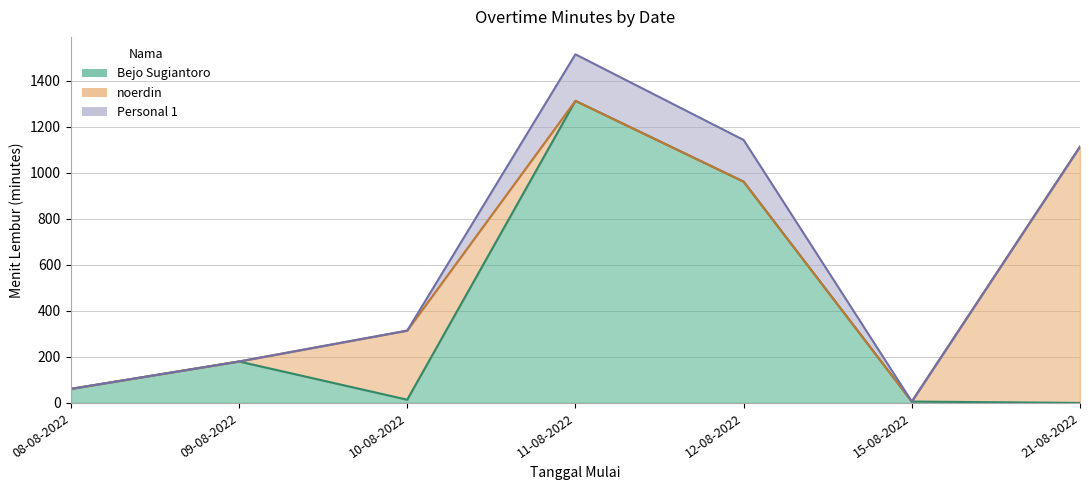

What is the difference between the highest and lowest values at 09-08-2022?

180